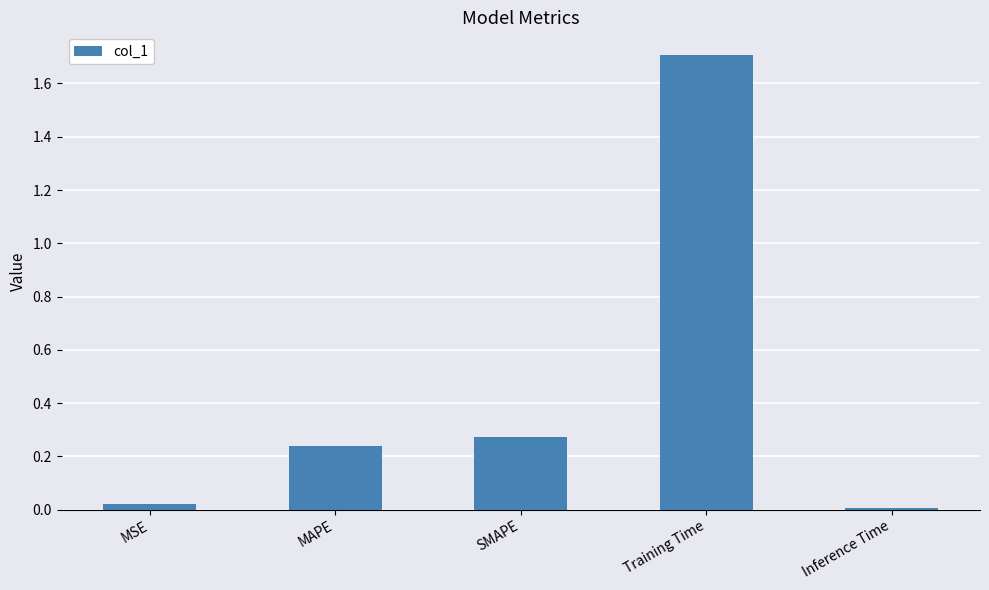

What is the difference between the values at Training Time and SMAPE?

1.4